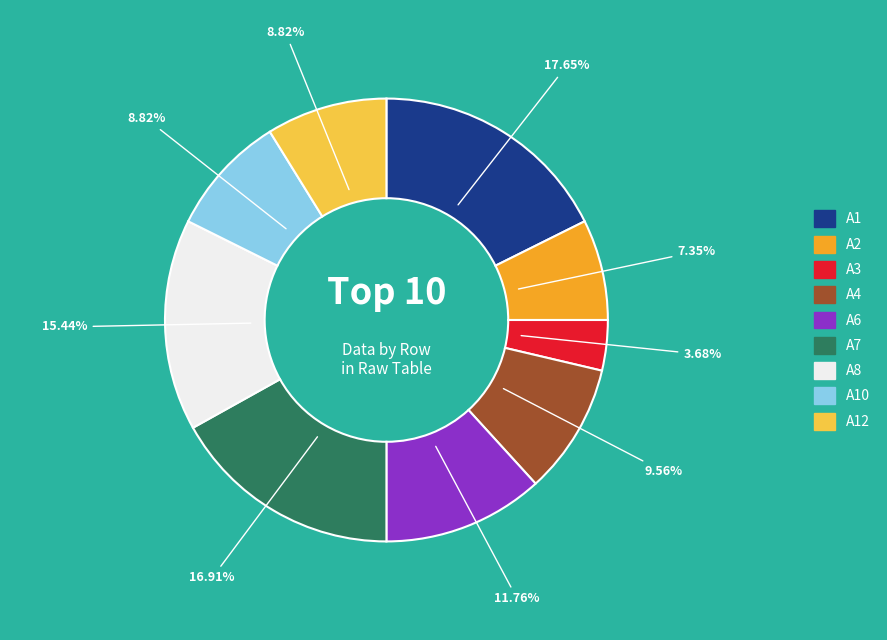

Is there a majority slice in this chart?

No